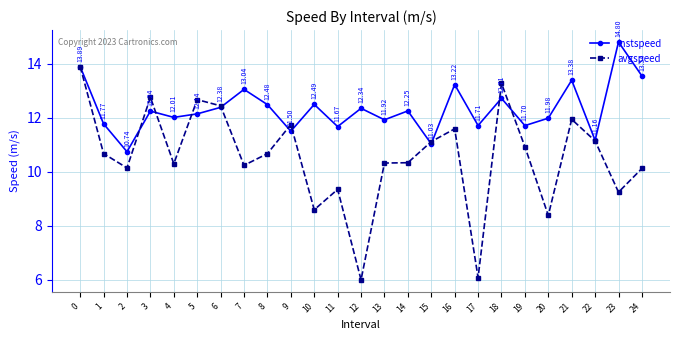

How many series are shown in this chart?

2